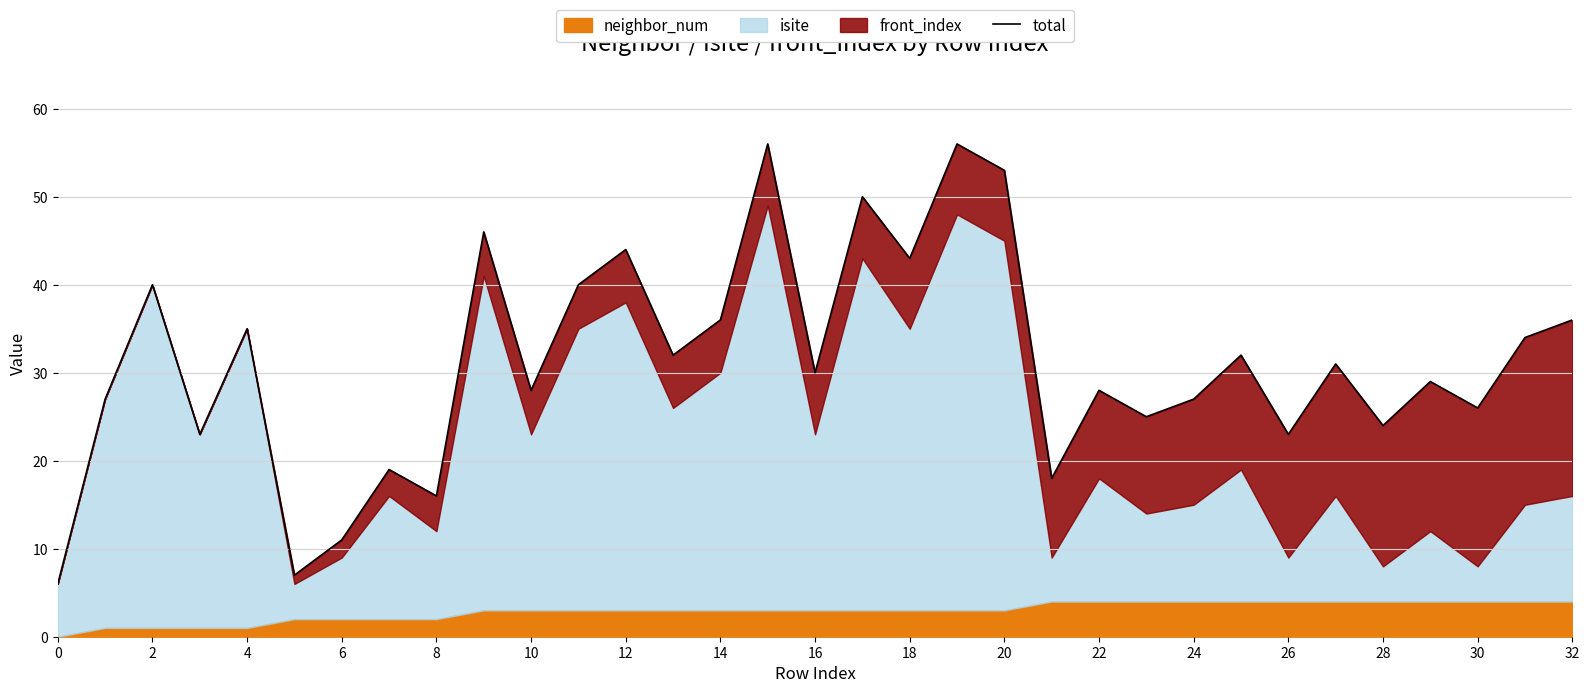

How many interior local valleys (lower than both neighbors) does the data have?

12